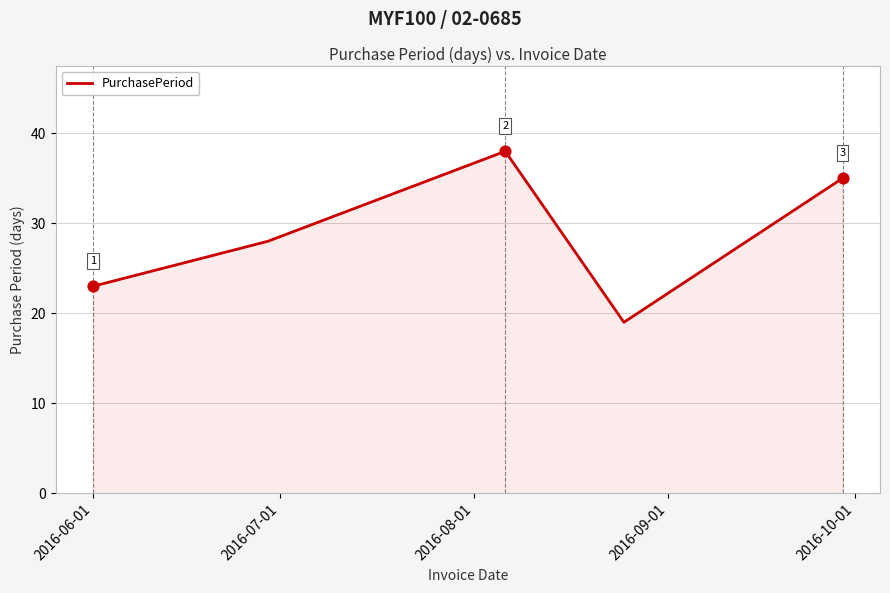

What is the average value?

29